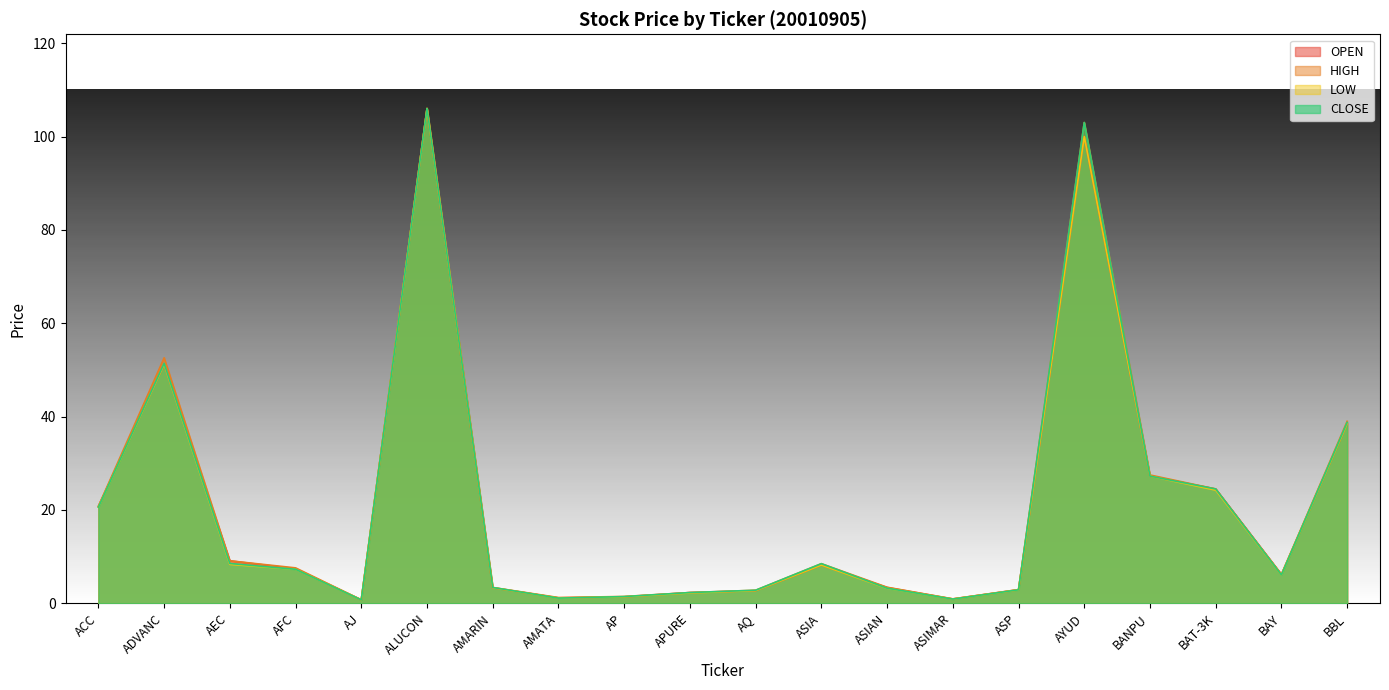

At which label does OPEN first exceed 7?

ACC